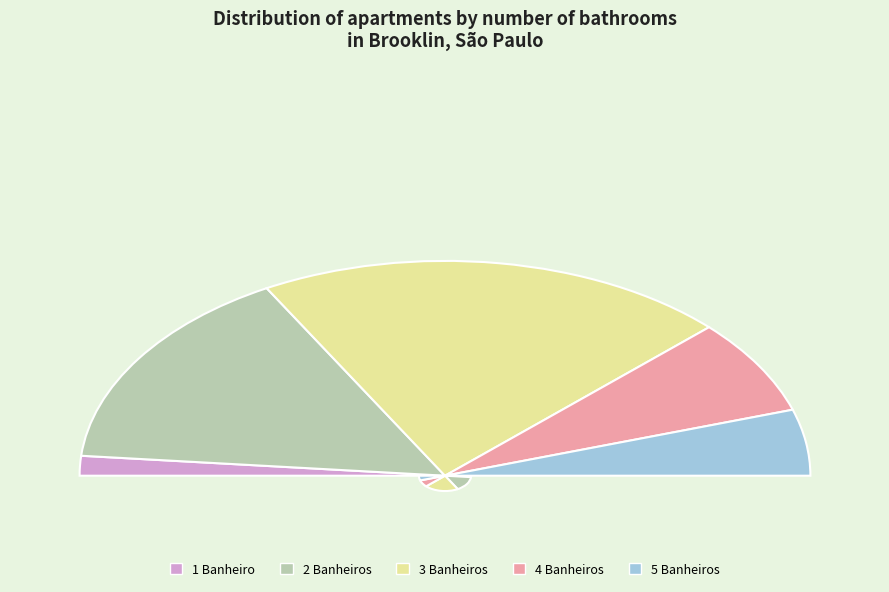

Combined, do 2 Banheiros and 5 Banheiros account for over 50%?

No